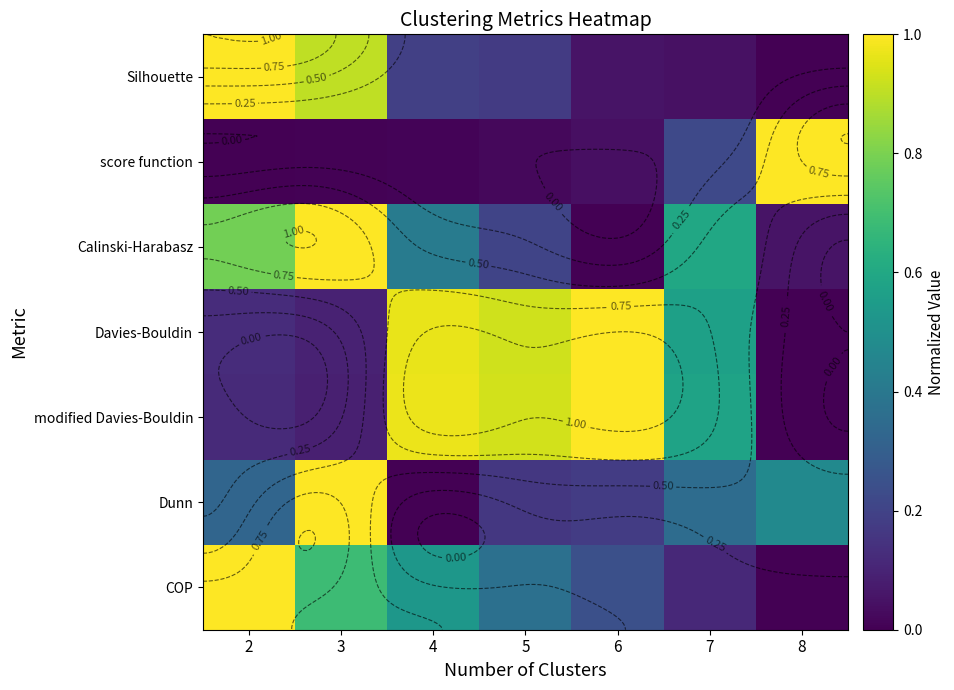

The value of Dunn at 5 is 0.2. True or false?

False